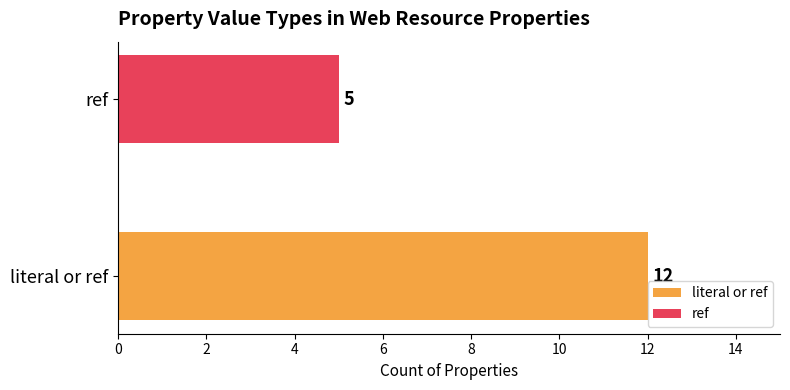

List the series in order of their peak value, highest first.

literal or ref, ref